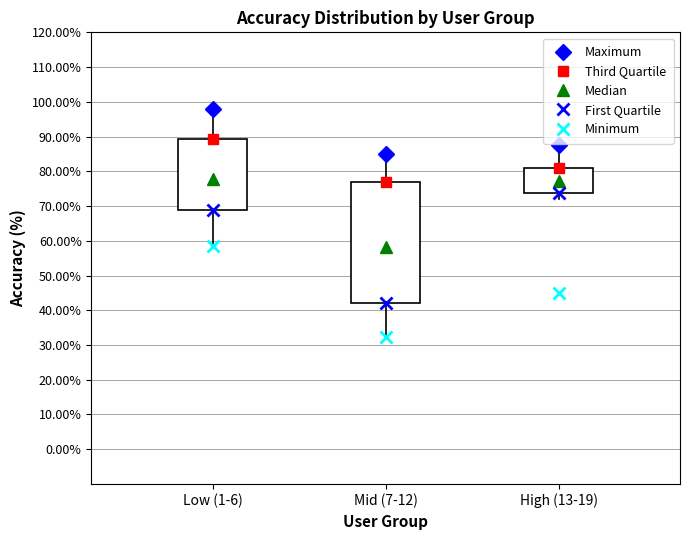

Which box is the tallest, from its lower edge to its upper edge?

Mid (7-12)